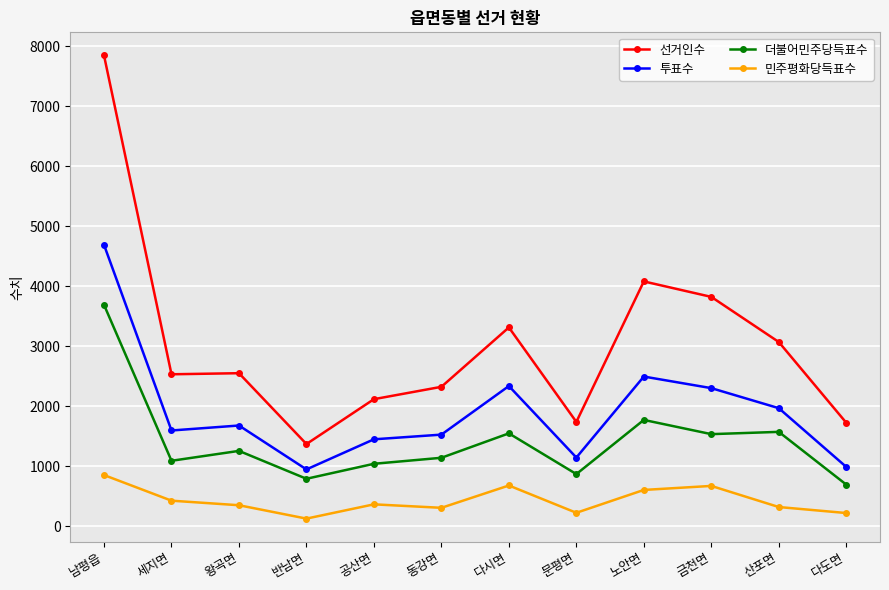

What is the value of the 선거인수 point at the 12th from the left?

1726